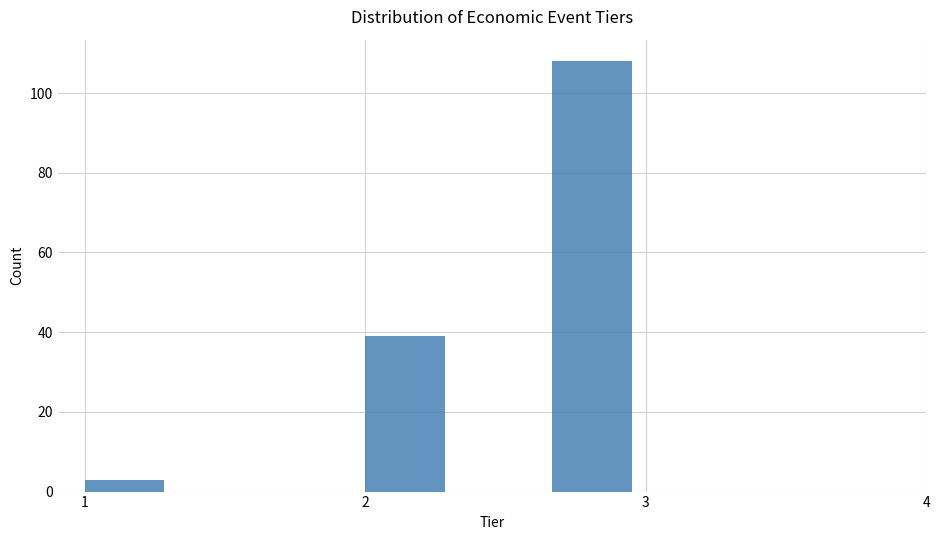

Read against the x-axis, roughly where is the centre of the tallest bar?

2.8